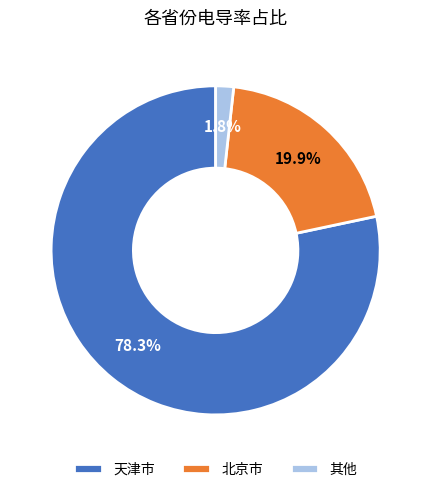

Do 天津市 and 北京市 together represent more than half of the pie?

Yes